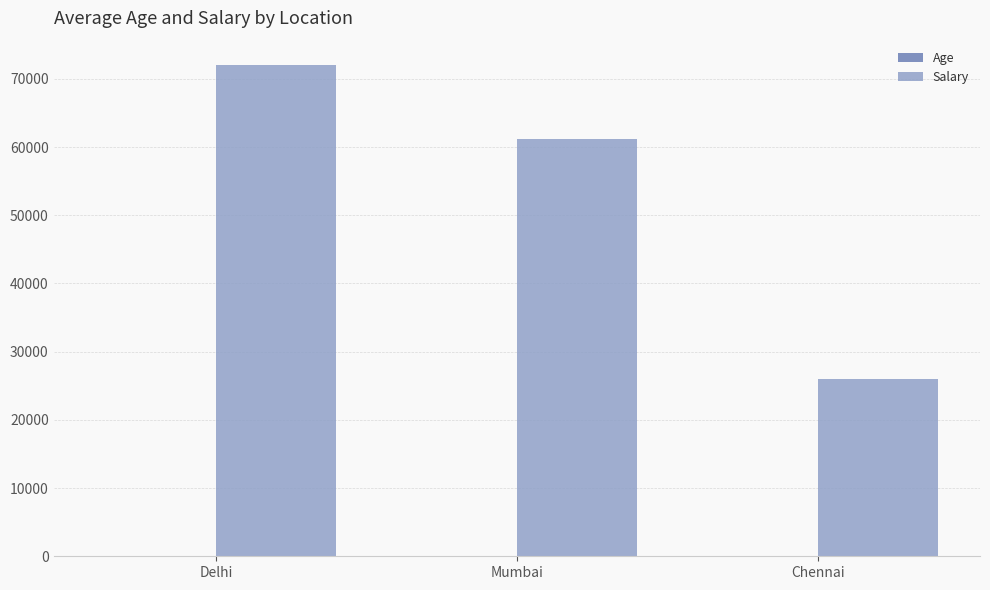

Which series changed the most between Mumbai and Chennai?

Salary